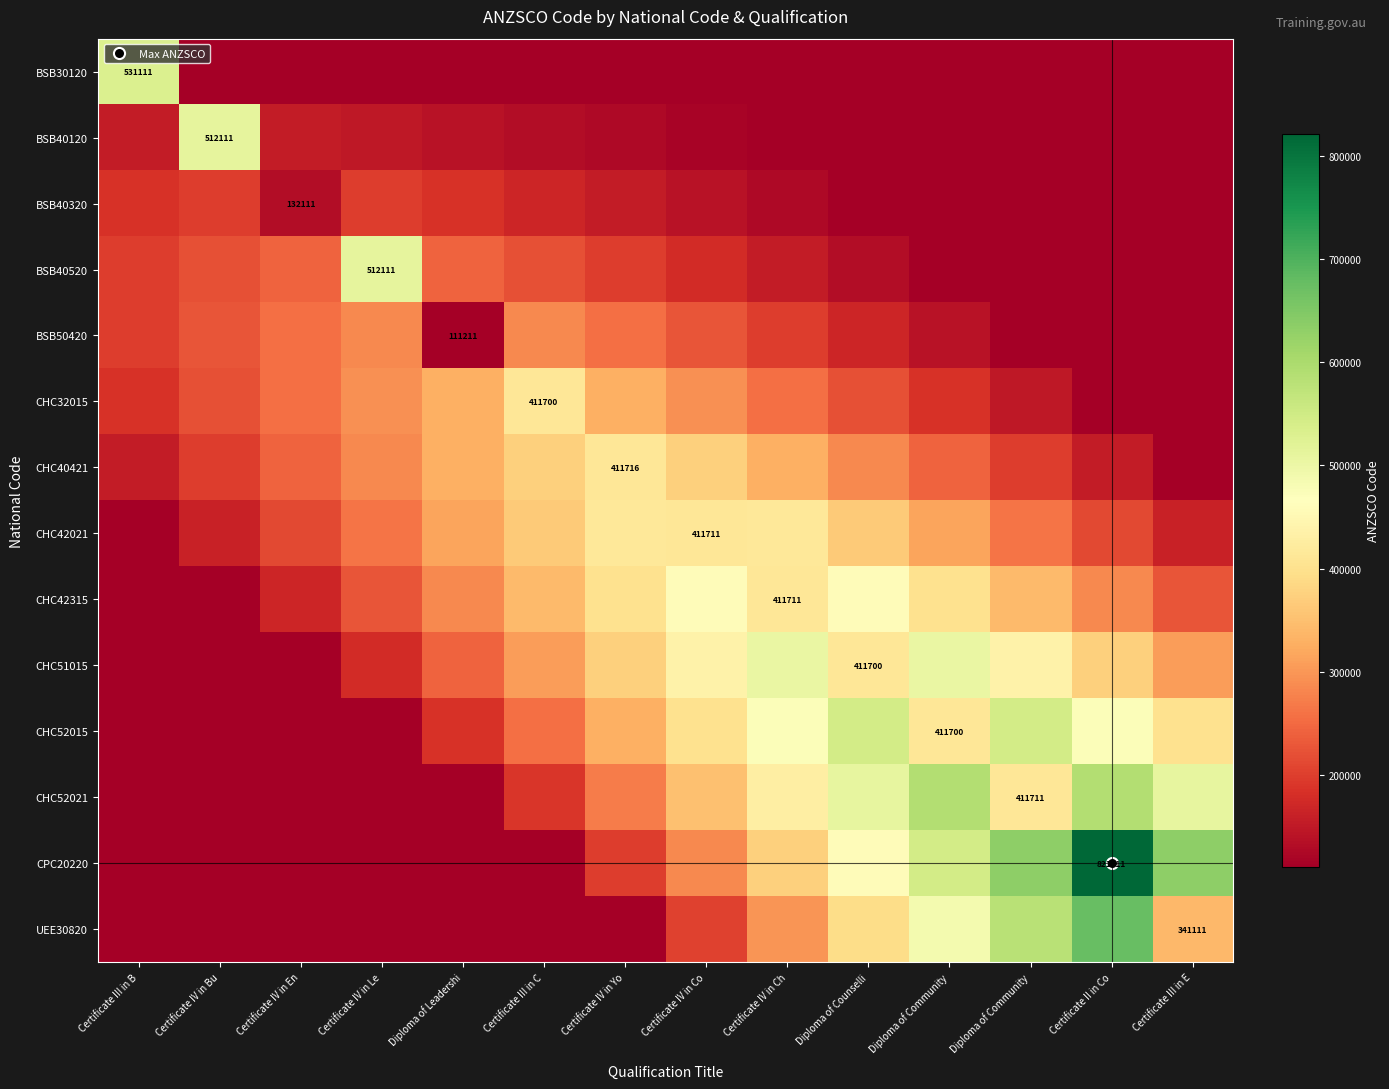

How many values in the CHC51015 series exceed 371990?

7